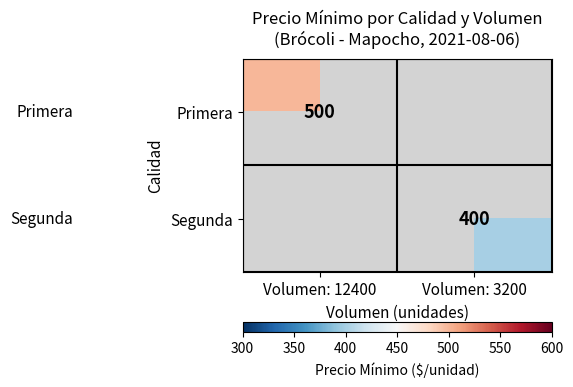

Which category has the highest value across all series?

Volumen: 12400